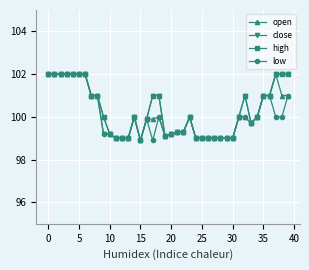

What is the greatest value displayed?

102.0